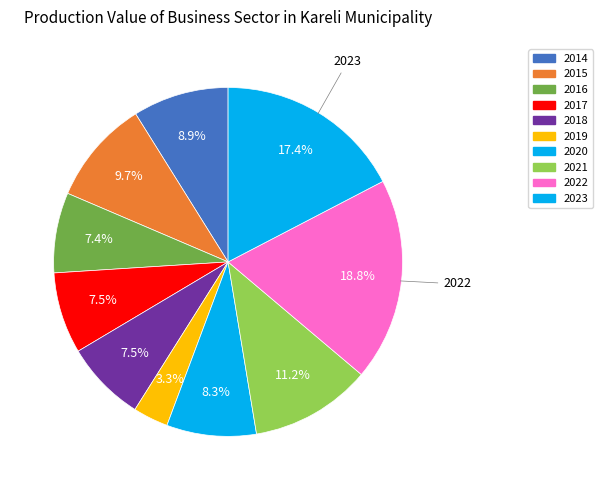

How many segments does this pie chart have?

10